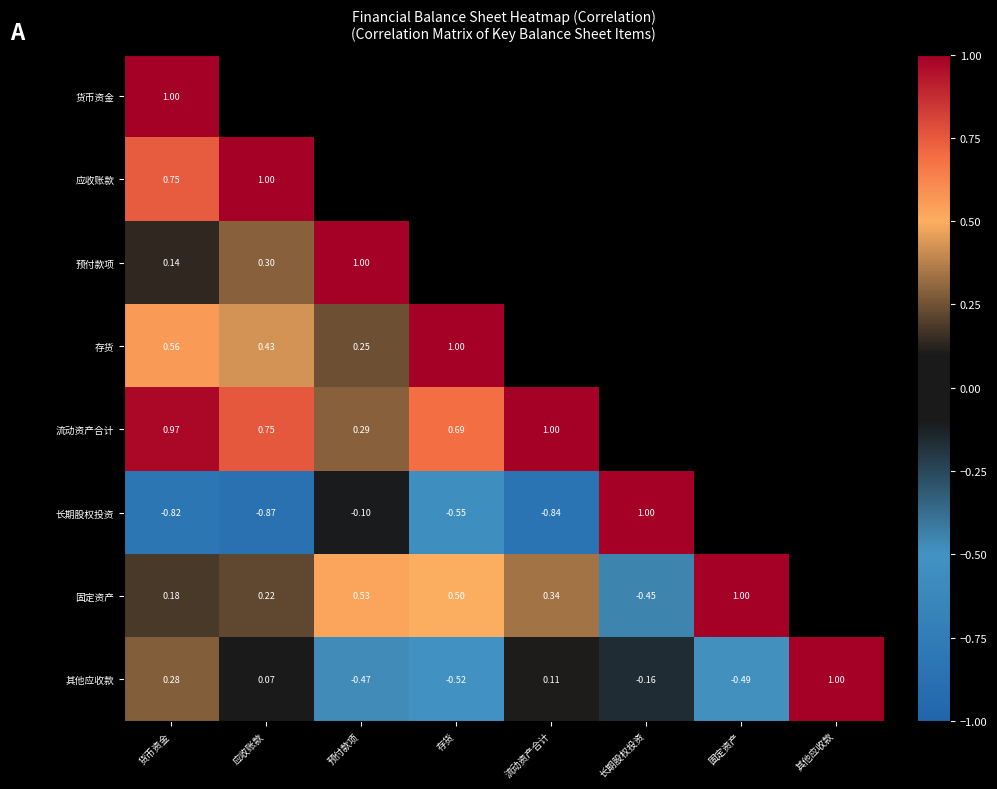

At which label does 其他应收款 reach its peak?

其他应收款